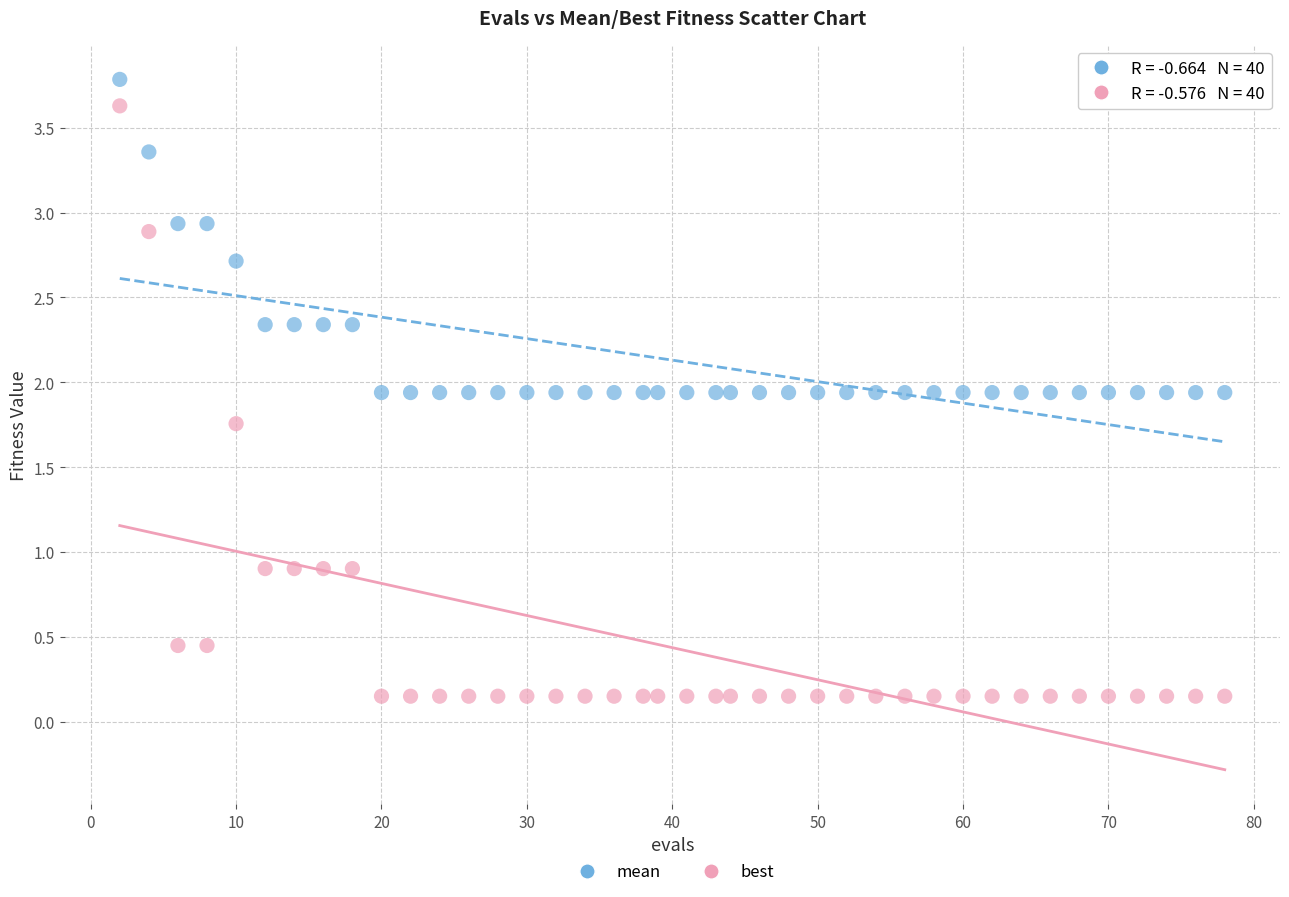

Which series contains the lowest Y value?

best